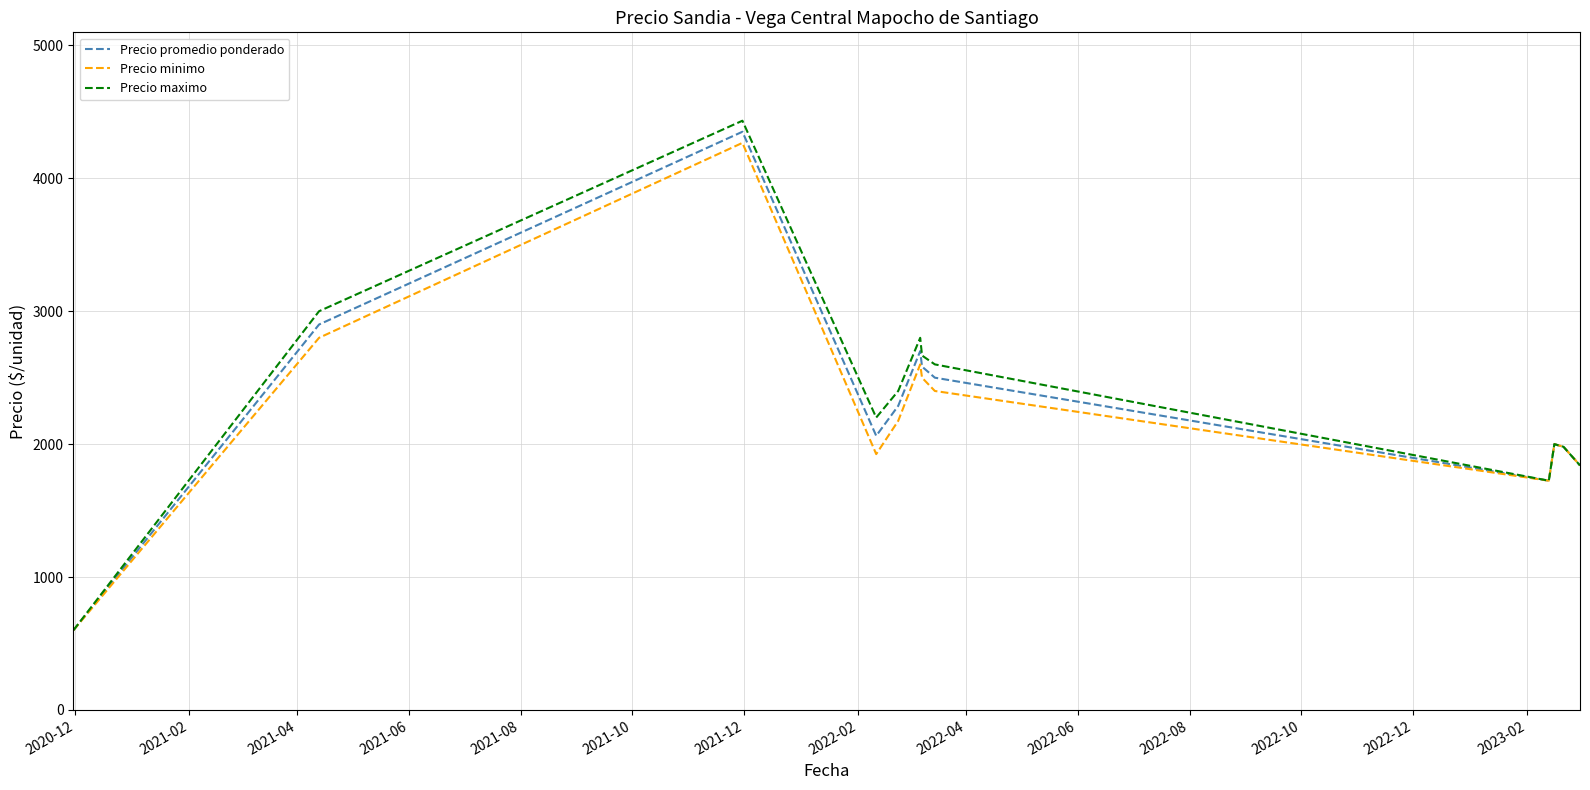

What is the average value of the Precio promedio ponderado series?

2294.1